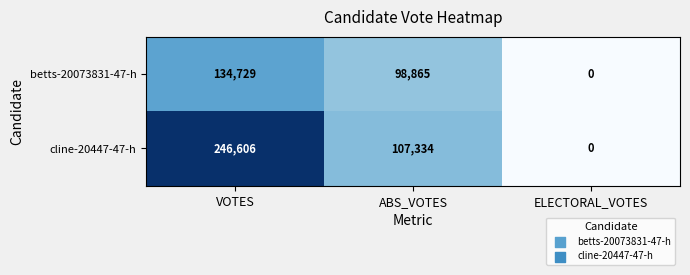

The betts-20073831-47-h series shows 80456 at ELECTORAL_VOTES. True or false?

False